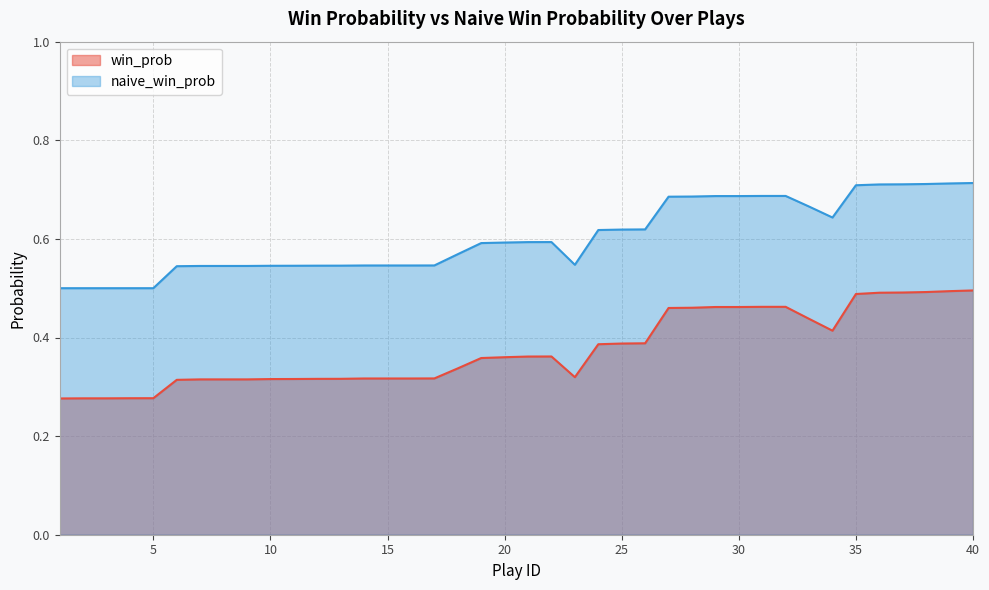

The value of win_prob at 32 is 0.8. True or false?

False